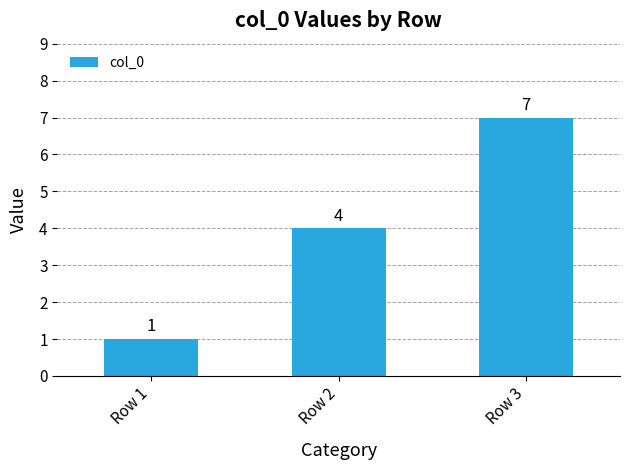

How many categories are shown in the chart?

3